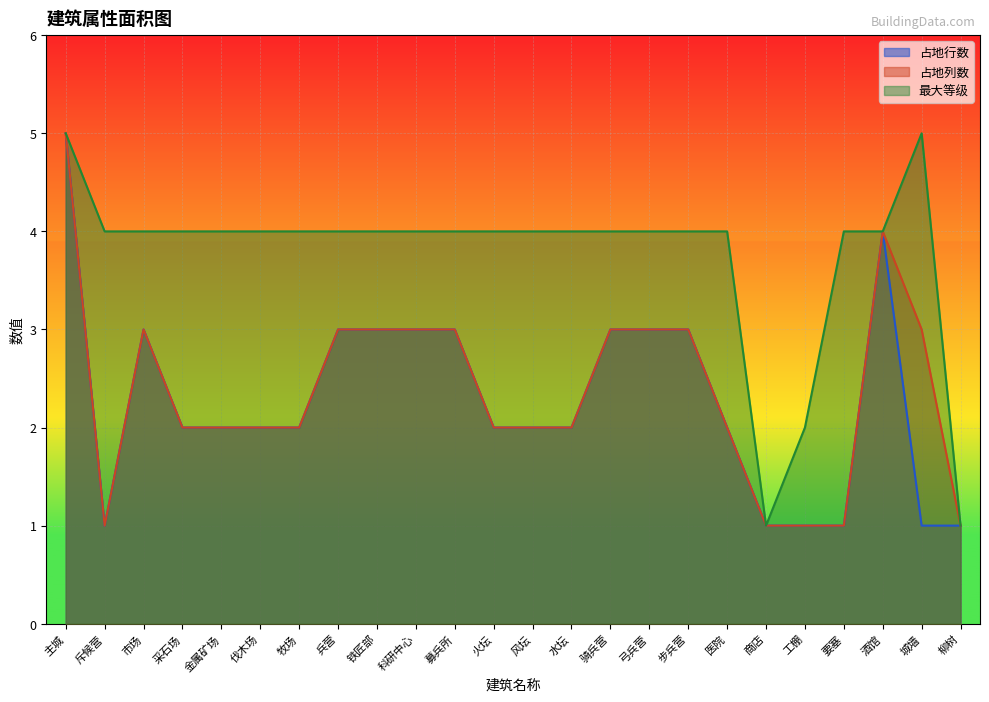

What value does the 最大等级 series have at 火坛?

4